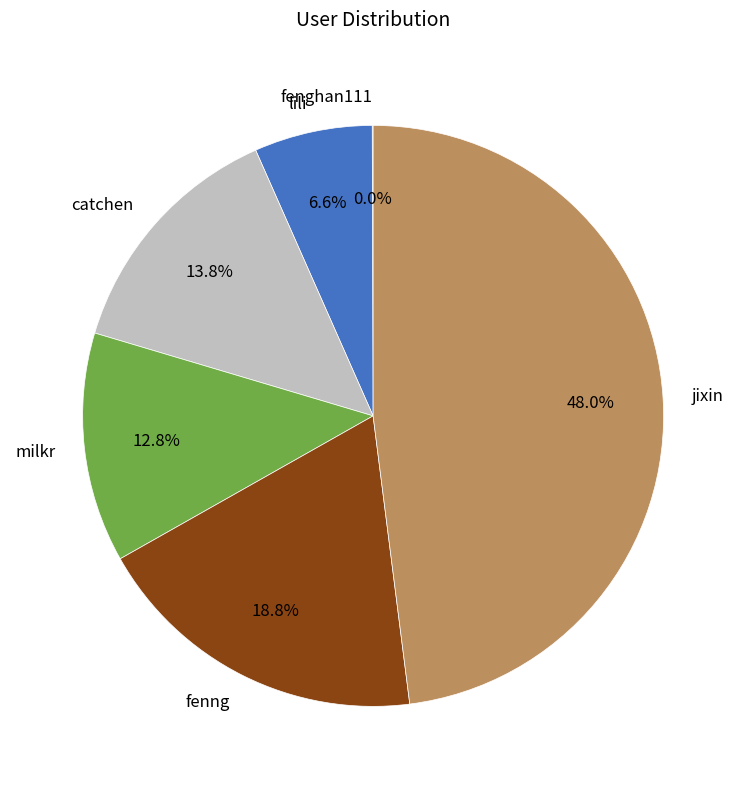

Is there any slice that represents more than half of the pie?

No